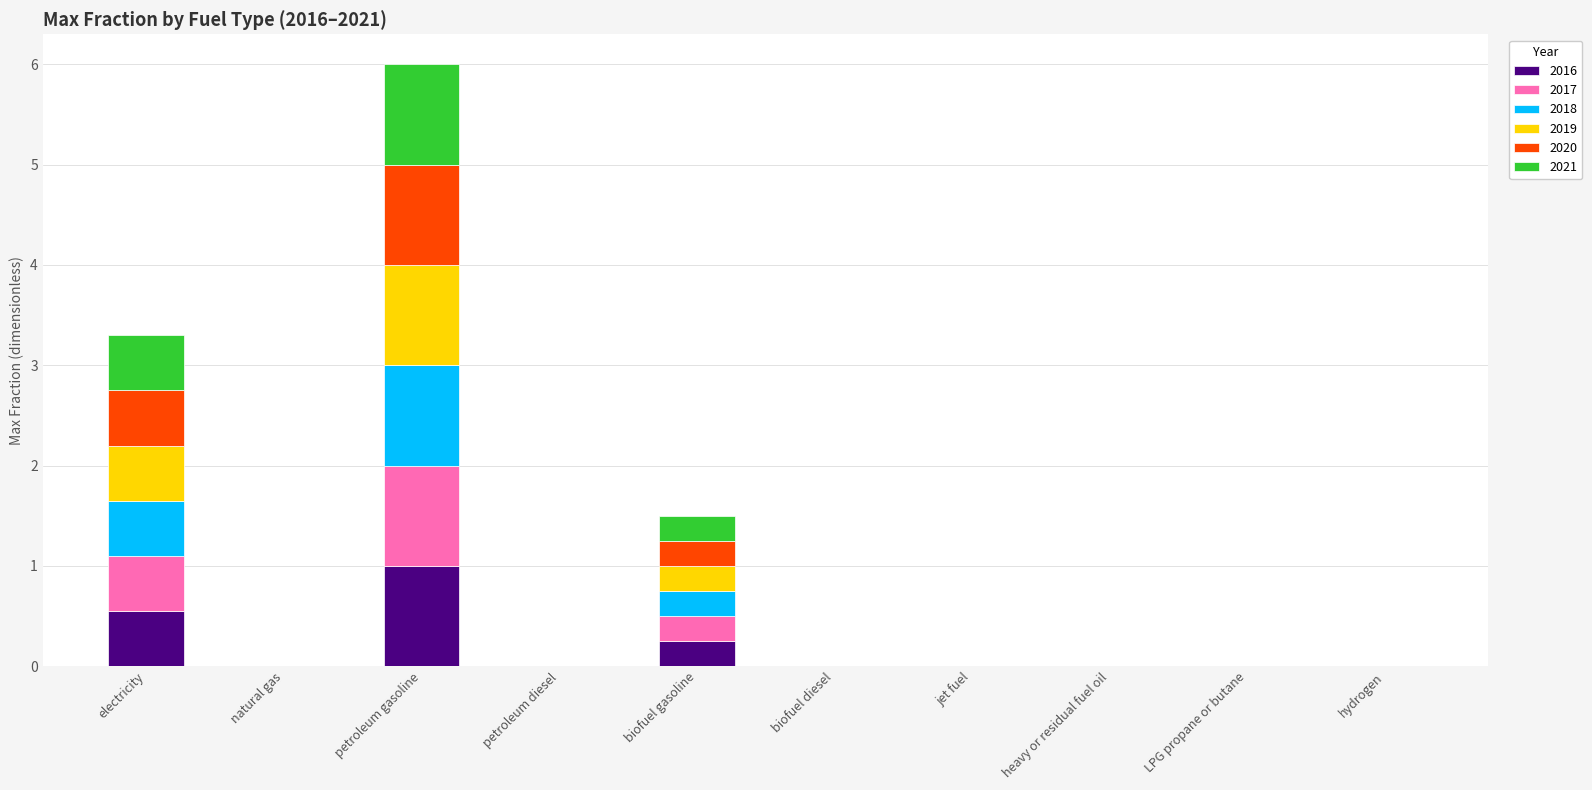

How many categories are shown in the chart?

10